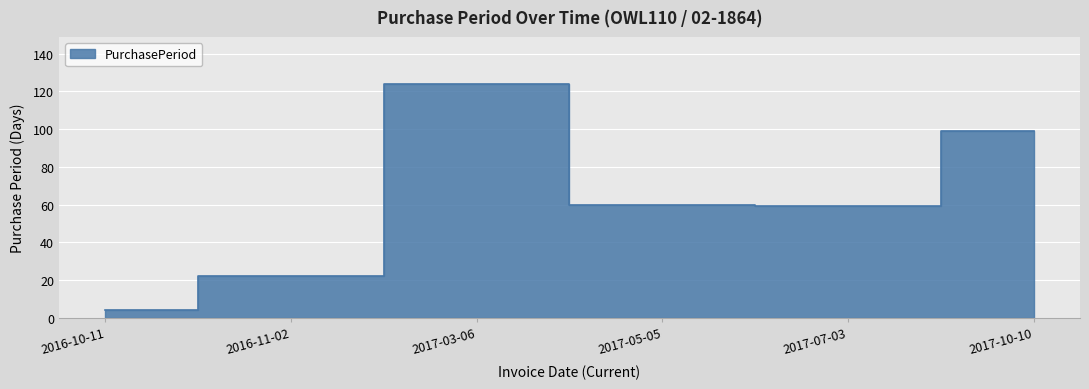

Where is the first local minimum?

2017-07-03